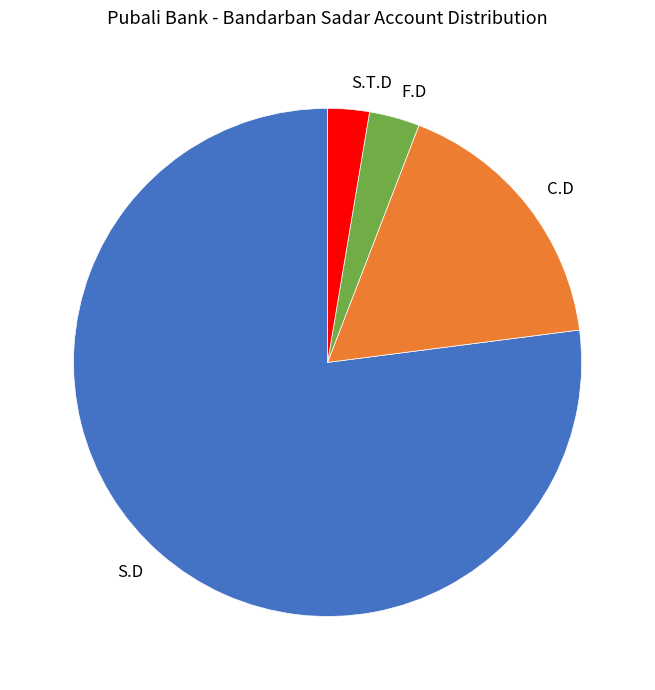

Is it true that S.T.D is 3% of the pie?

True